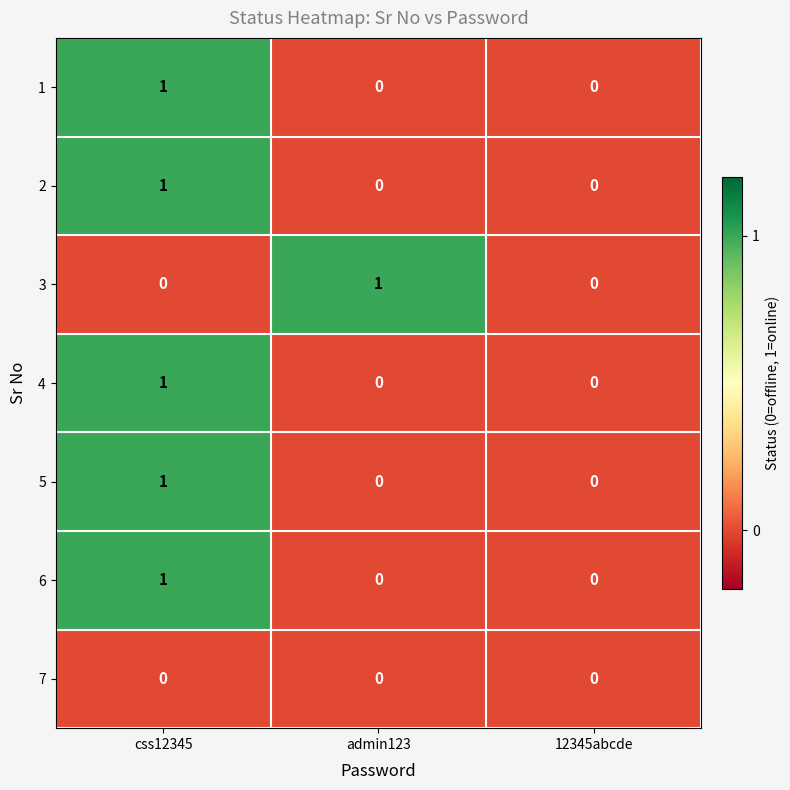

Count the number of categories in the chart.

3